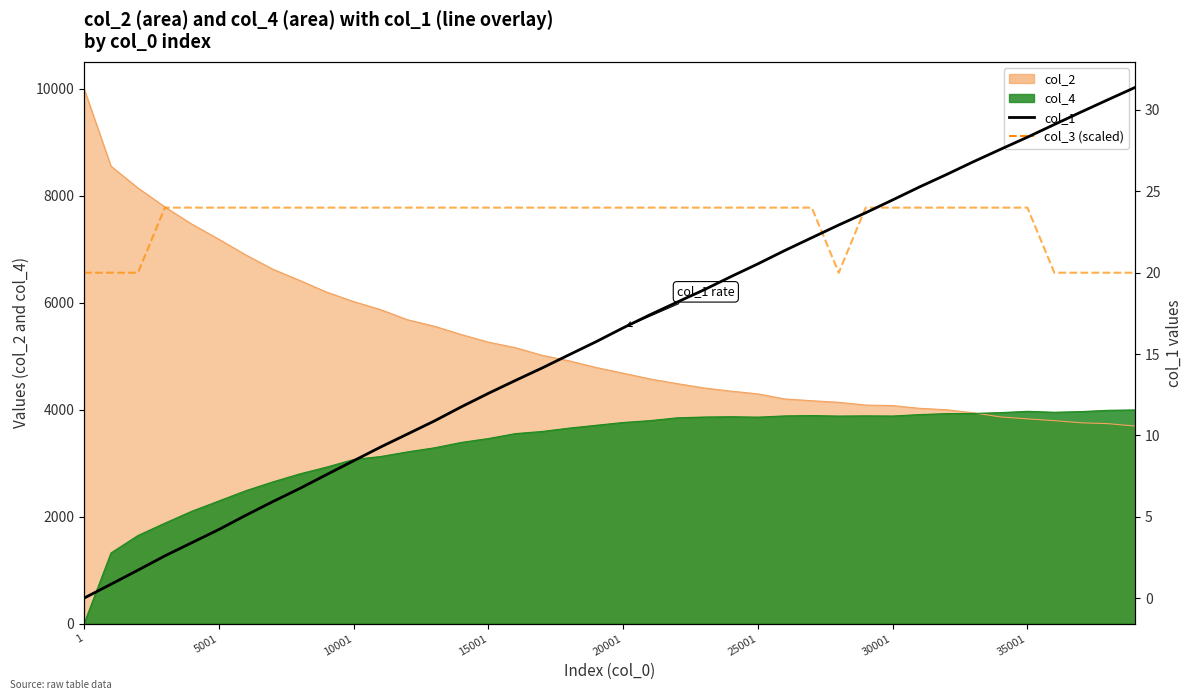

What is the value of the col_1 point at the 14th from the left?

10.9